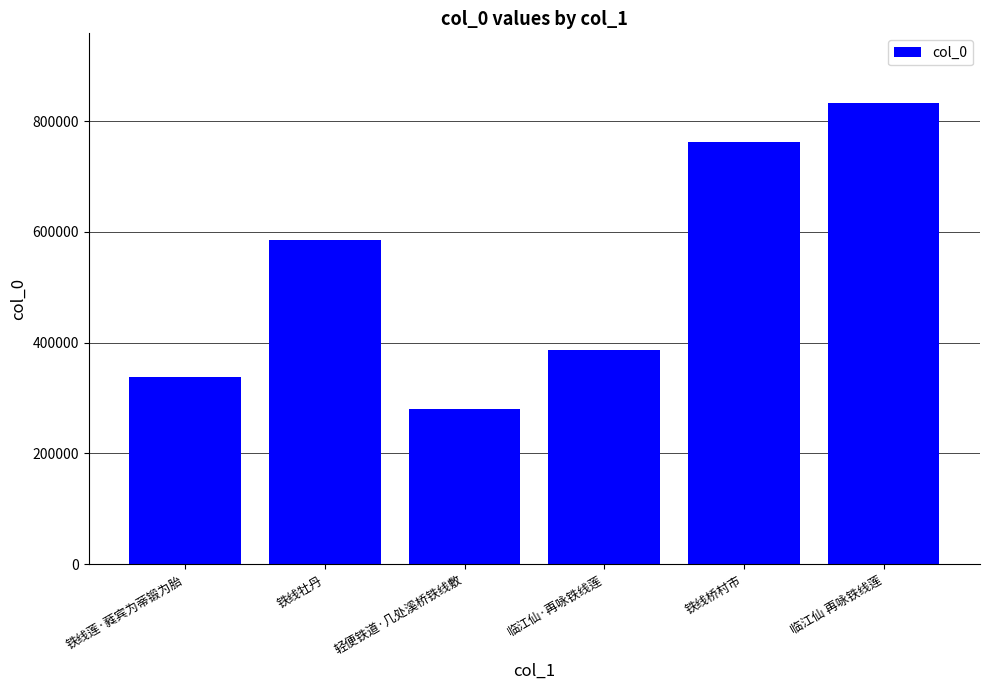

The chart shows a value of 1255401 at 临江仙 再咏铁线莲. True or false?

False